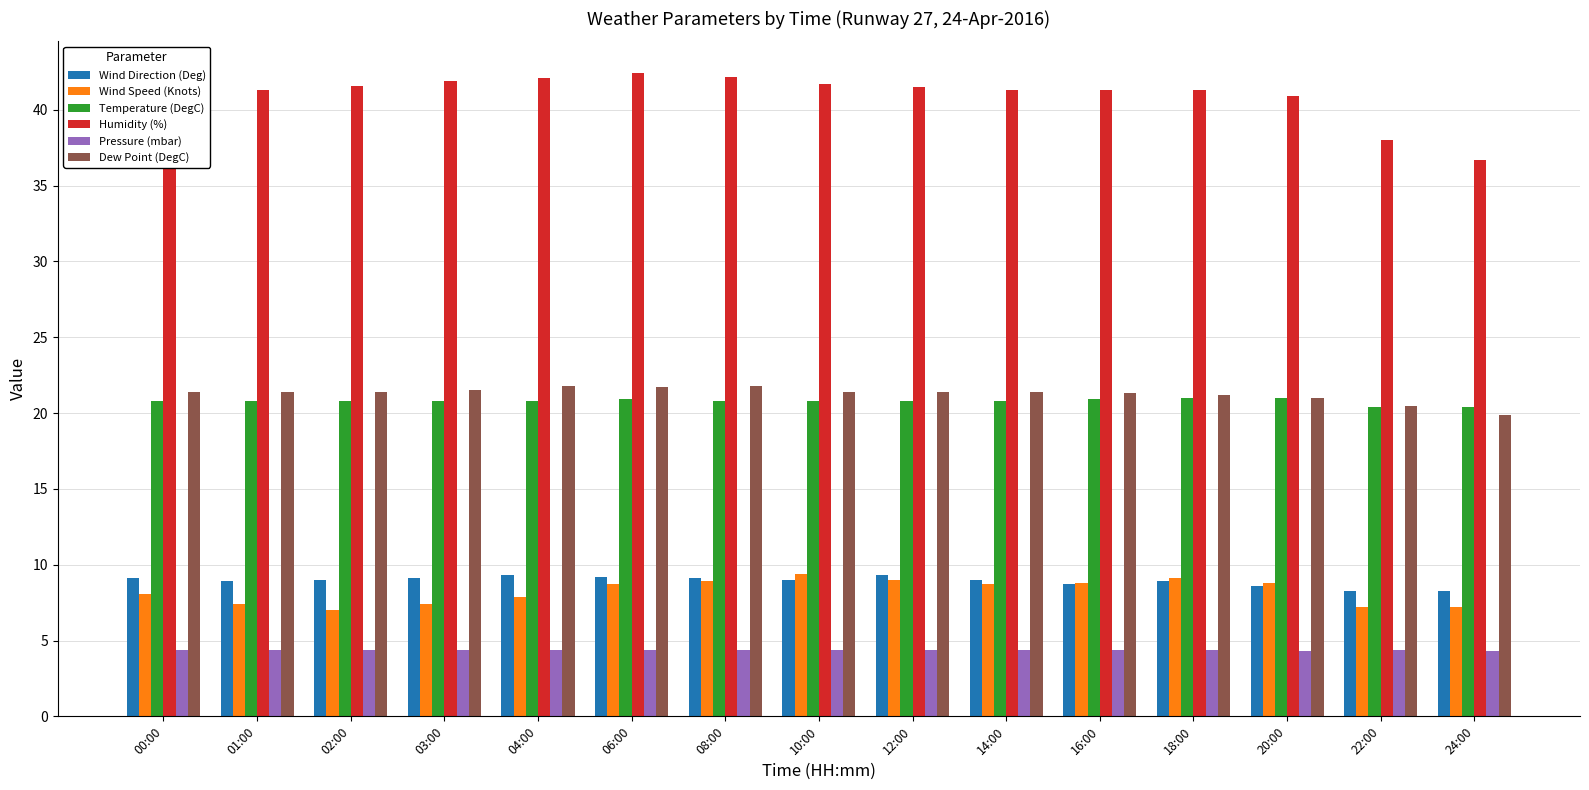

What is the sum of the Temperature (DegC) values at 03:00 and 22:00?

41.2